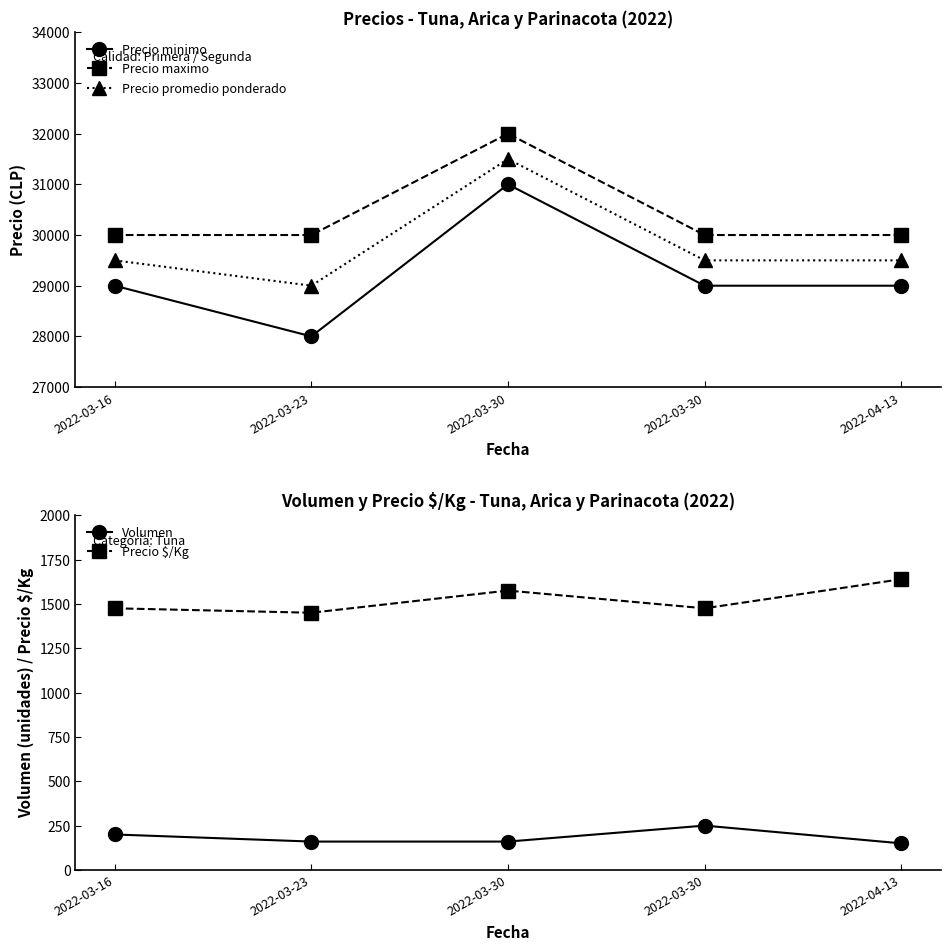

Does the chart have visible grid lines?

No